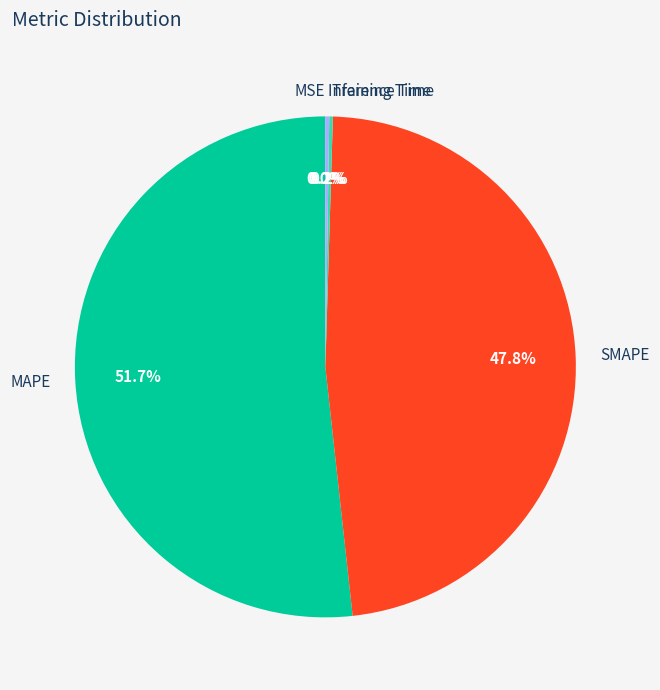

What is the largest slice in the pie chart?

MAPE